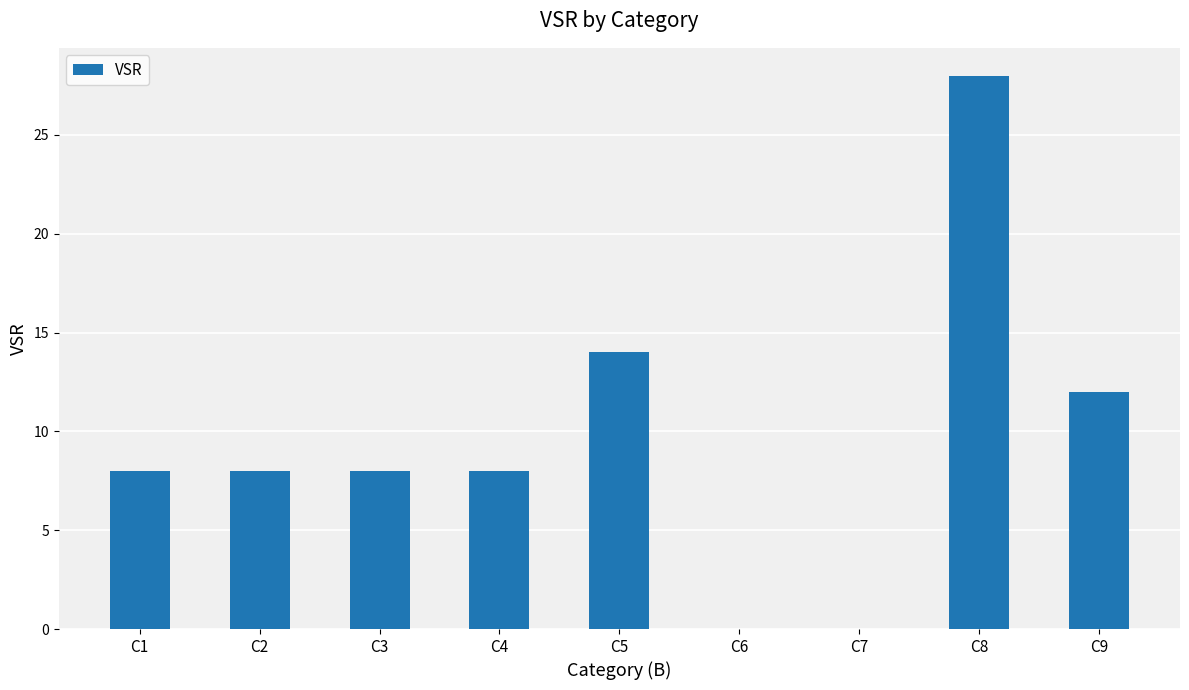

The chart shows a value of 10 at C2. True or false?

False